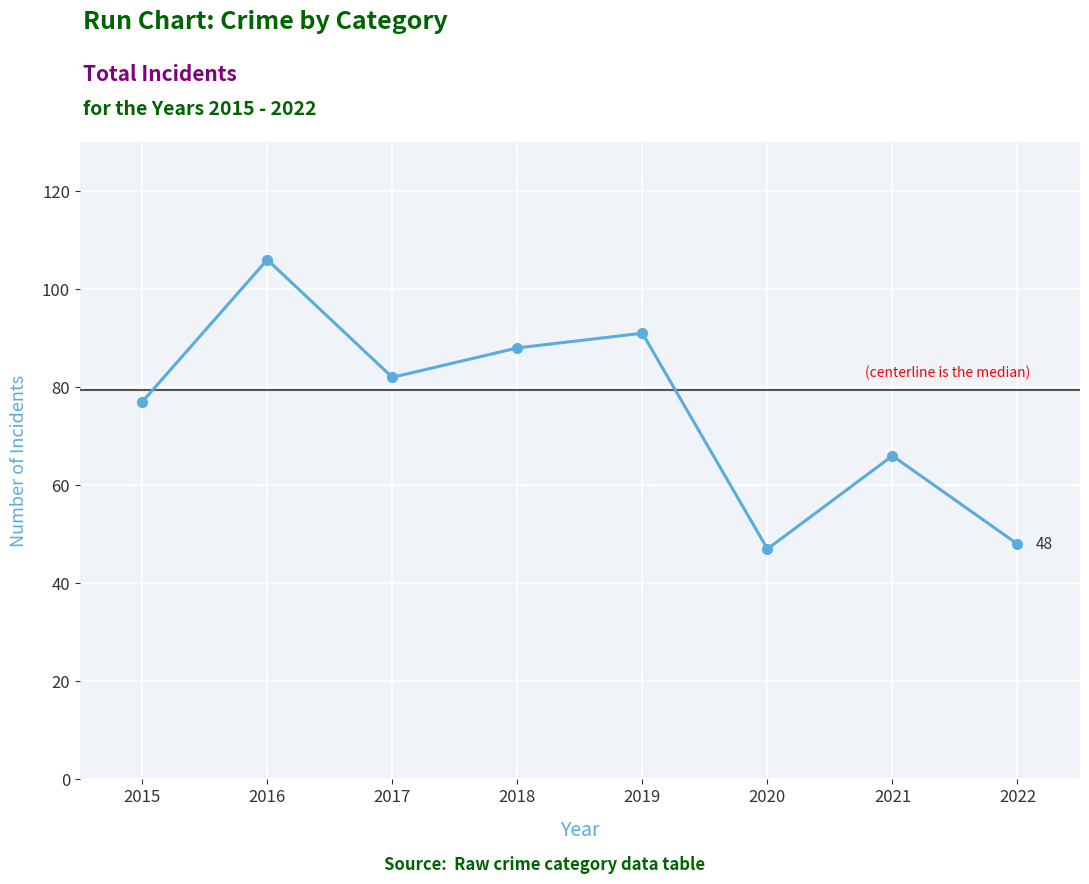

What is the difference between the second highest and second lowest values?

43